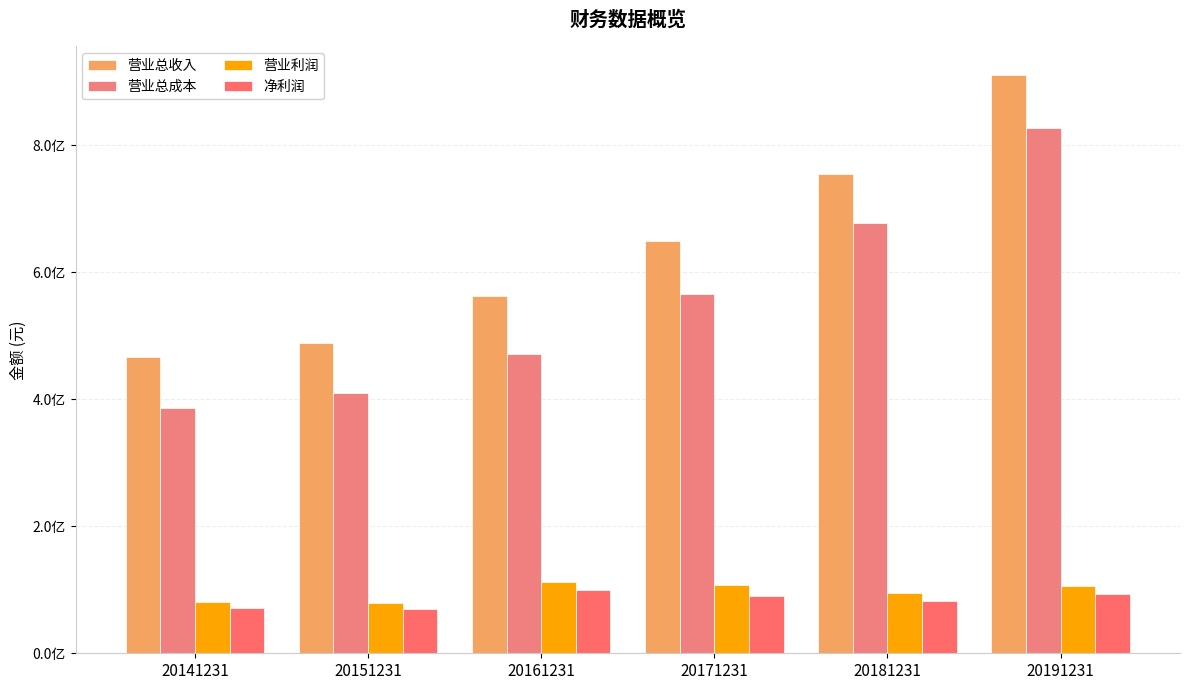

Rank the series at 20191231 from lowest to highest value.

净利润, 营业利润, 营业总成本, 营业总收入